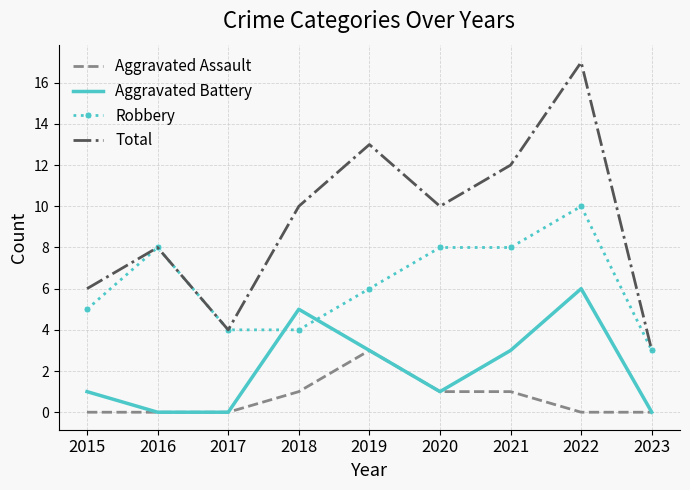

Which category has the highest value in the Aggravated Assault series?

2019